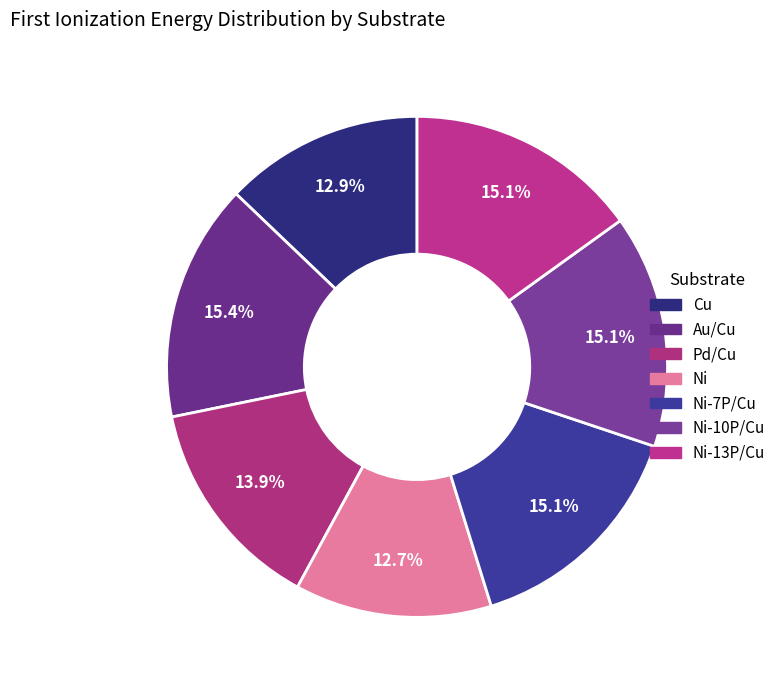

How many segments does this pie chart have?

7